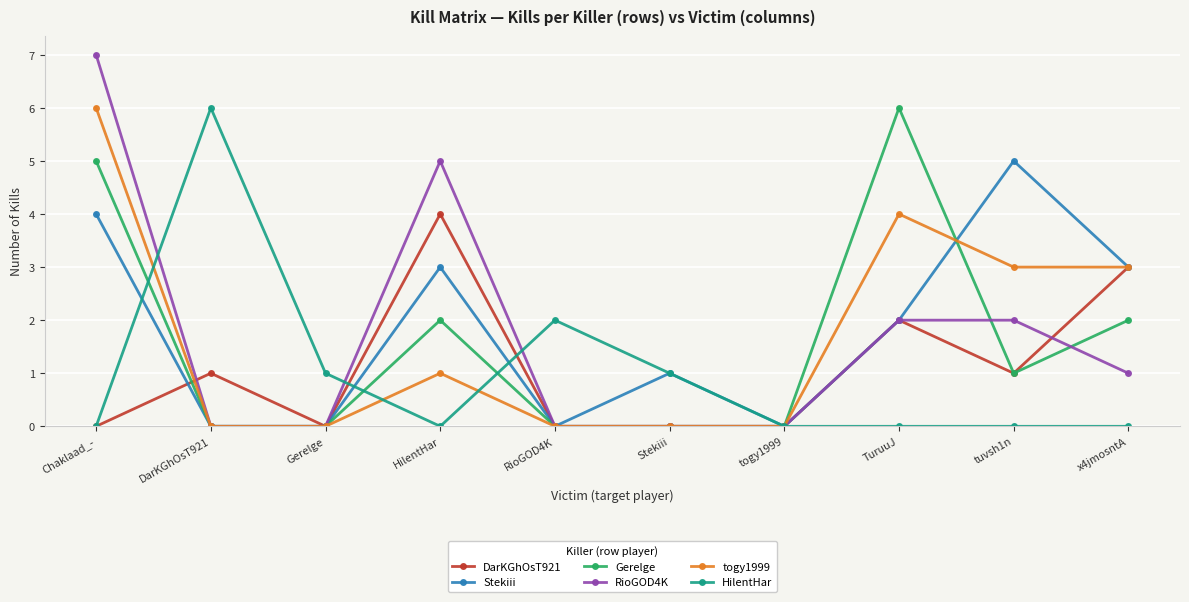

What are all the series names shown in the legend?

DarKGhOsT921, Stekiii, Gerelge, RioGOD4K, togy1999, HilentHar